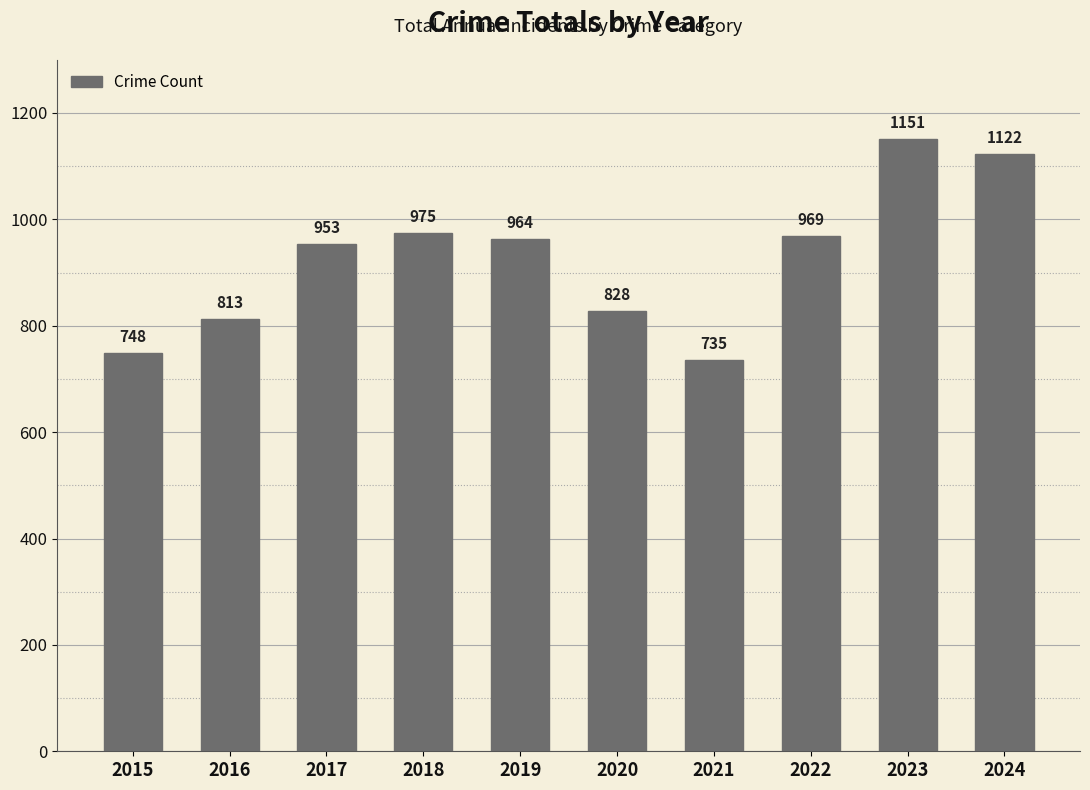

Which category has the lowest value across all series?

2021